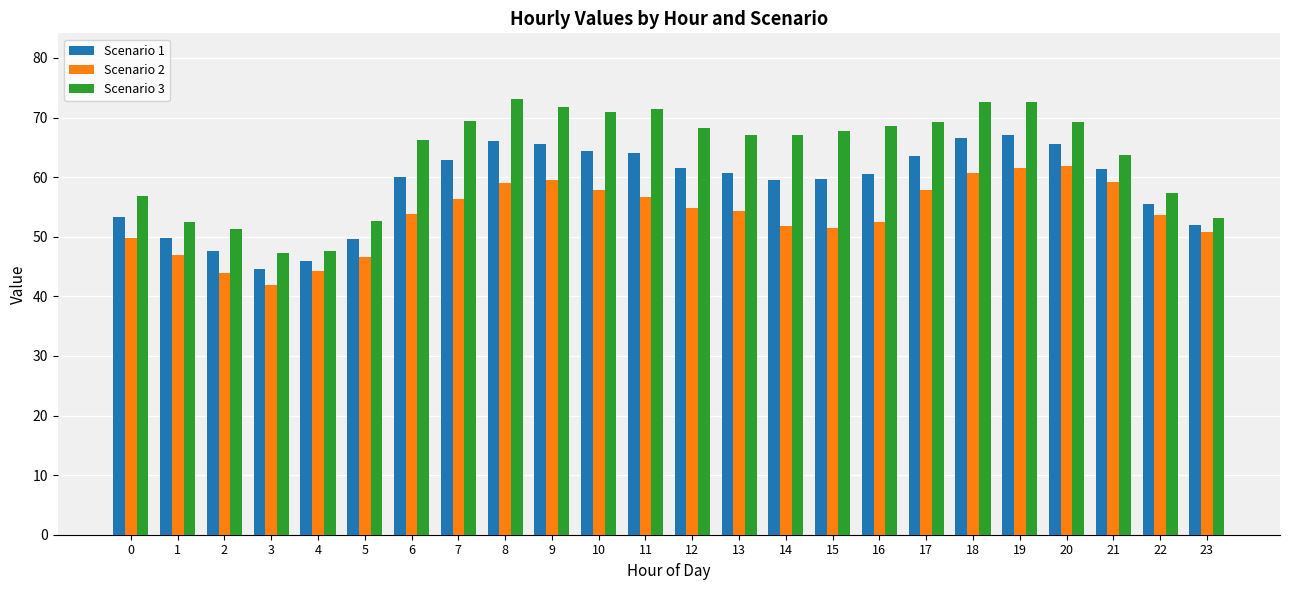

Which category has the lowest value across all series?

3